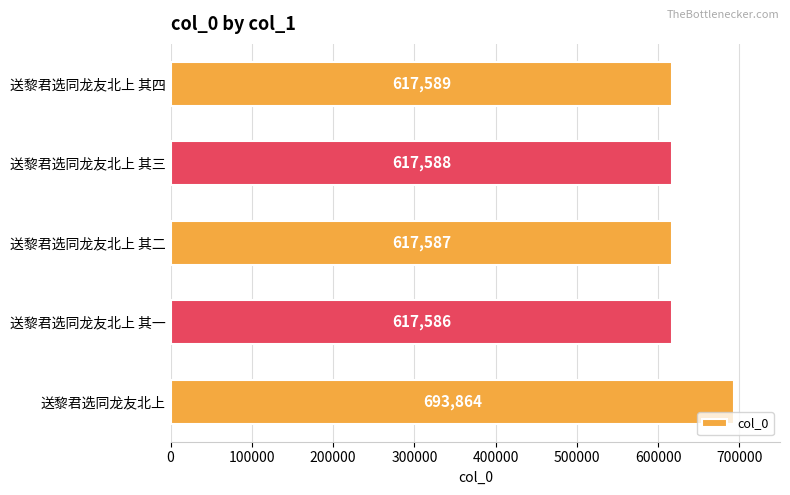

How many data points does each series have?

5